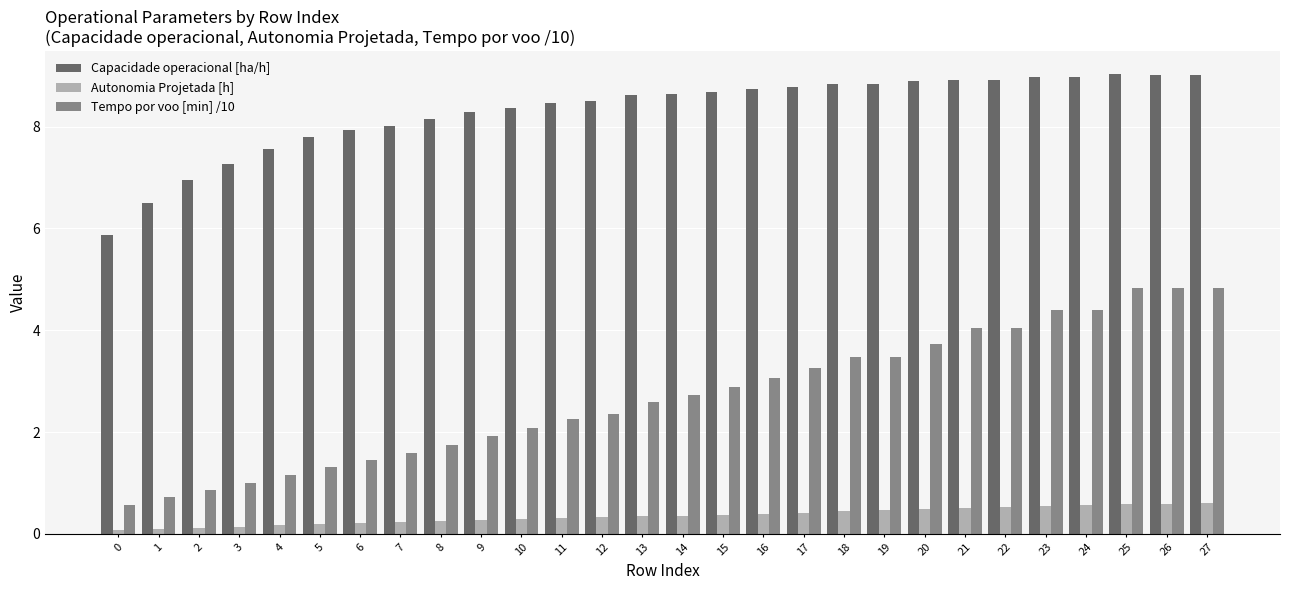

List the series in order of their peak value, lowest first.

Autonomia Projetada [h], Tempo por voo [min] /10, Capacidade operacional [ha/h]